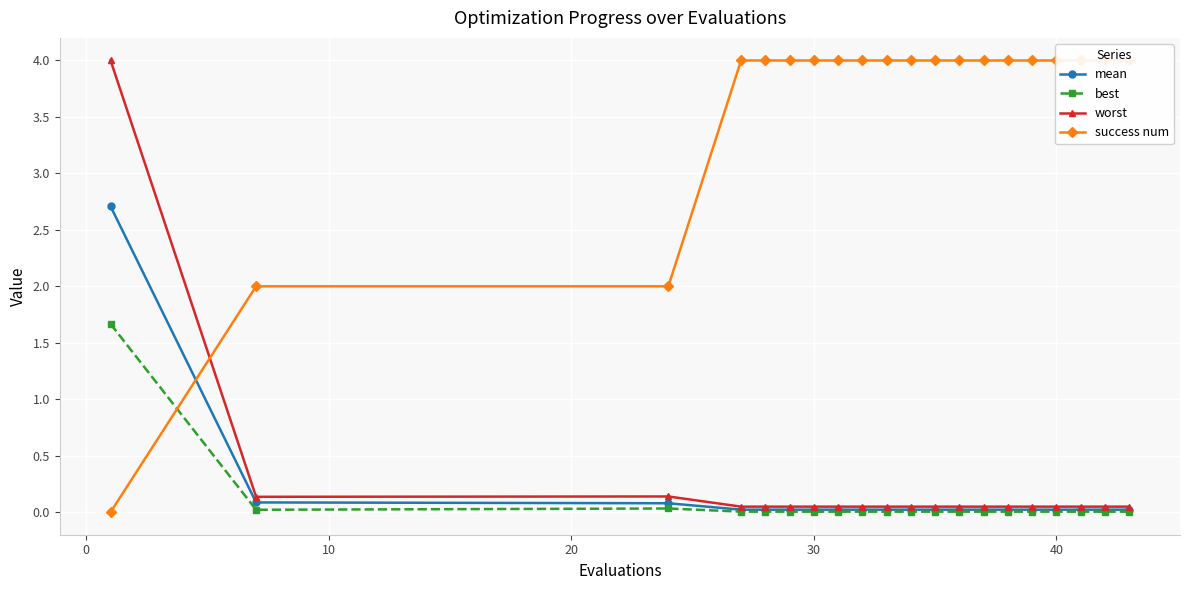

At how many categories does at least one series exceed 0?

20